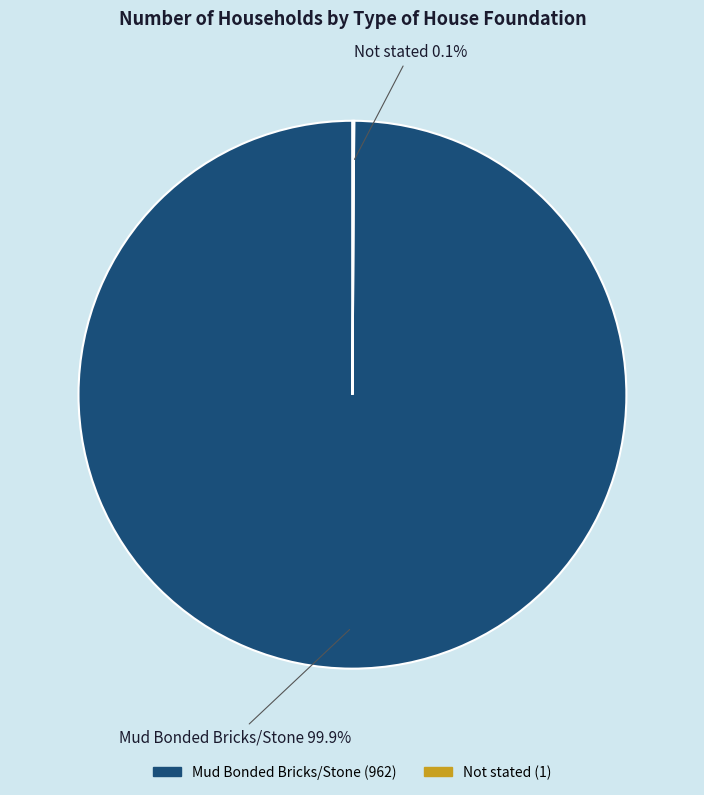

What is the largest slice in the pie chart?

Mud Bonded Bricks/Stone